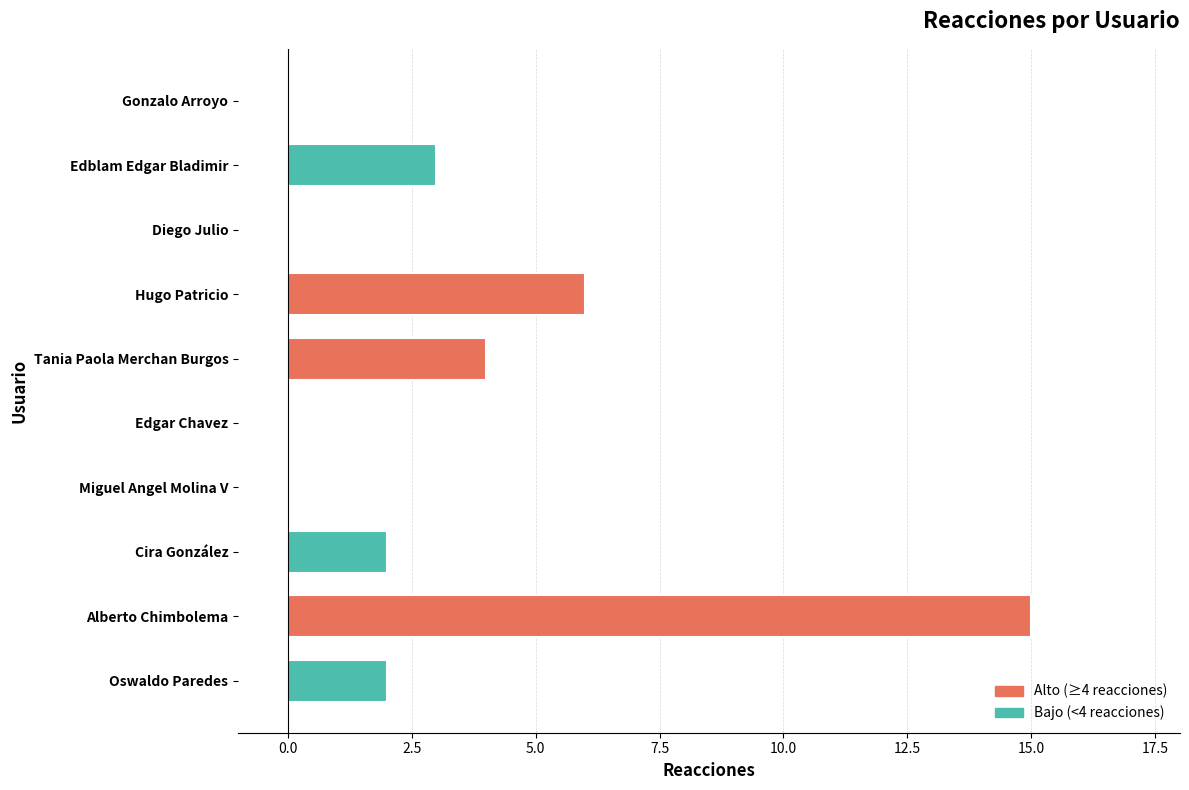

Count the number of categories in the chart.

10